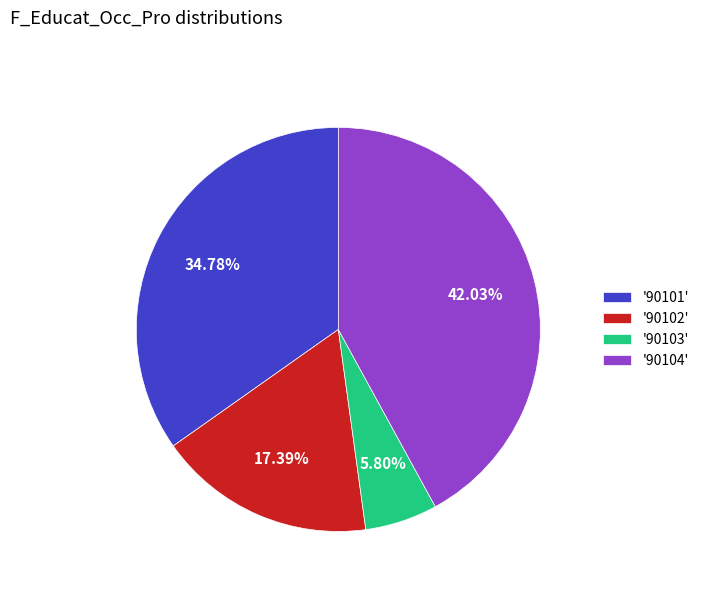

Which slice is the largest?

'90104'